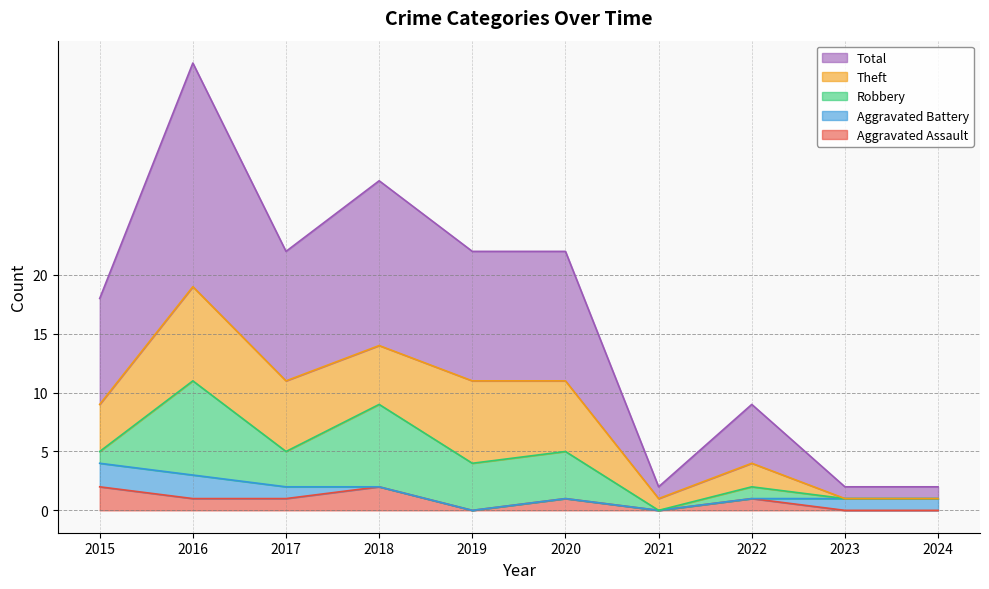

How many lines are shown in the chart?

5